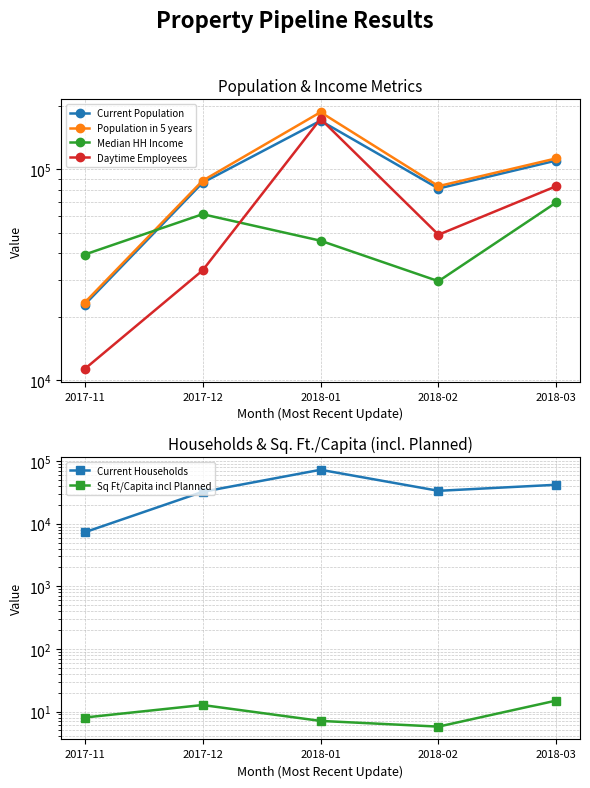

What is the approximate value of Sq Ft/Capita incl Planned at 2017-12?

12.7